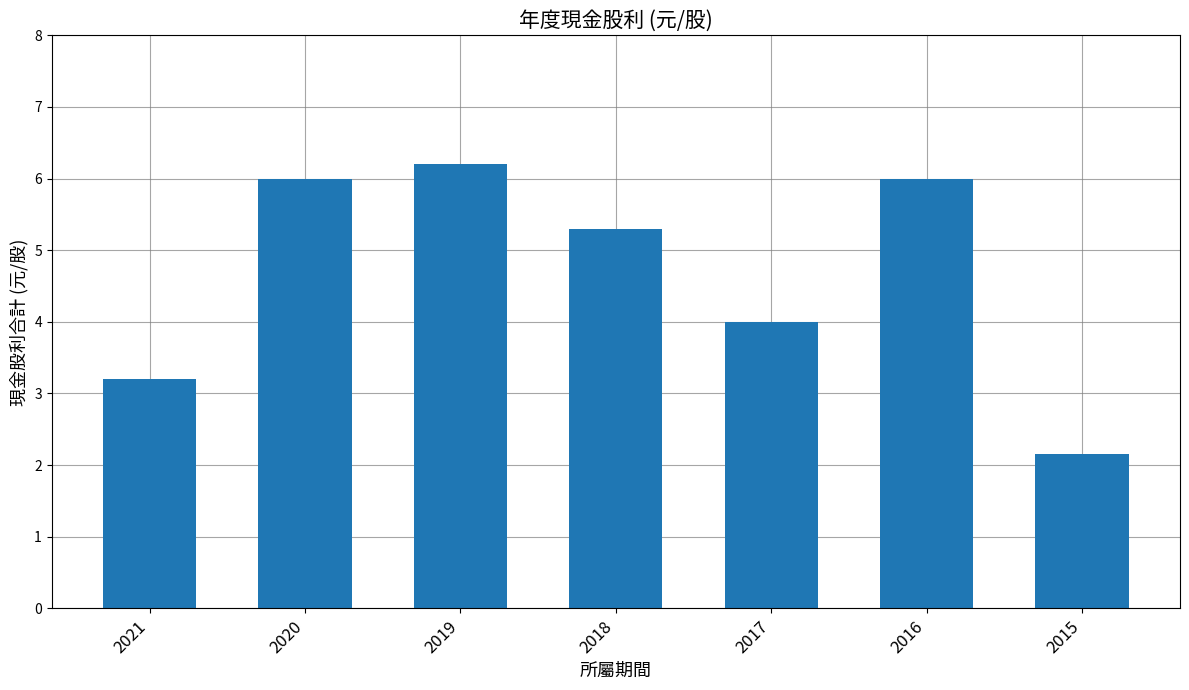

What is the ratio of the value at 2016 to the value at 2018?

1.1